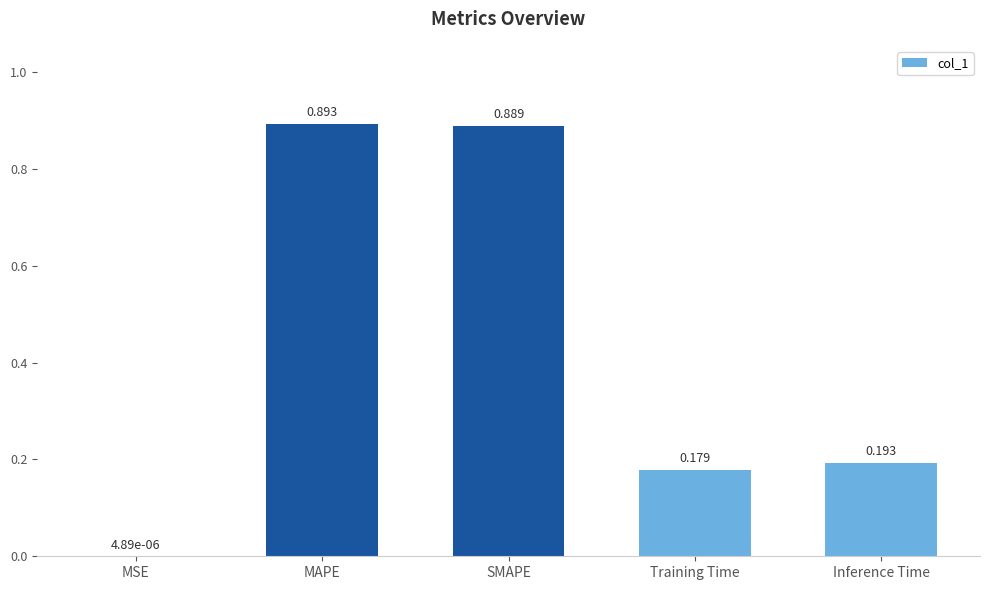

Between Inference Time and SMAPE, which is larger?

SMAPE